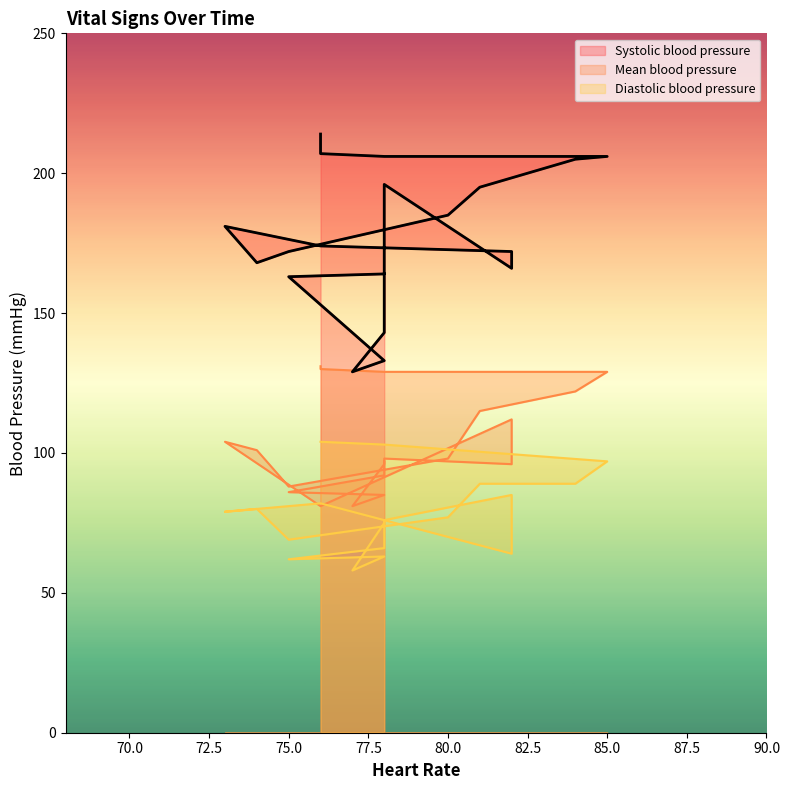

List the series in order of their overall mean, lowest first.

Diastolic blood pressure, Mean blood pressure, Systolic blood pressure